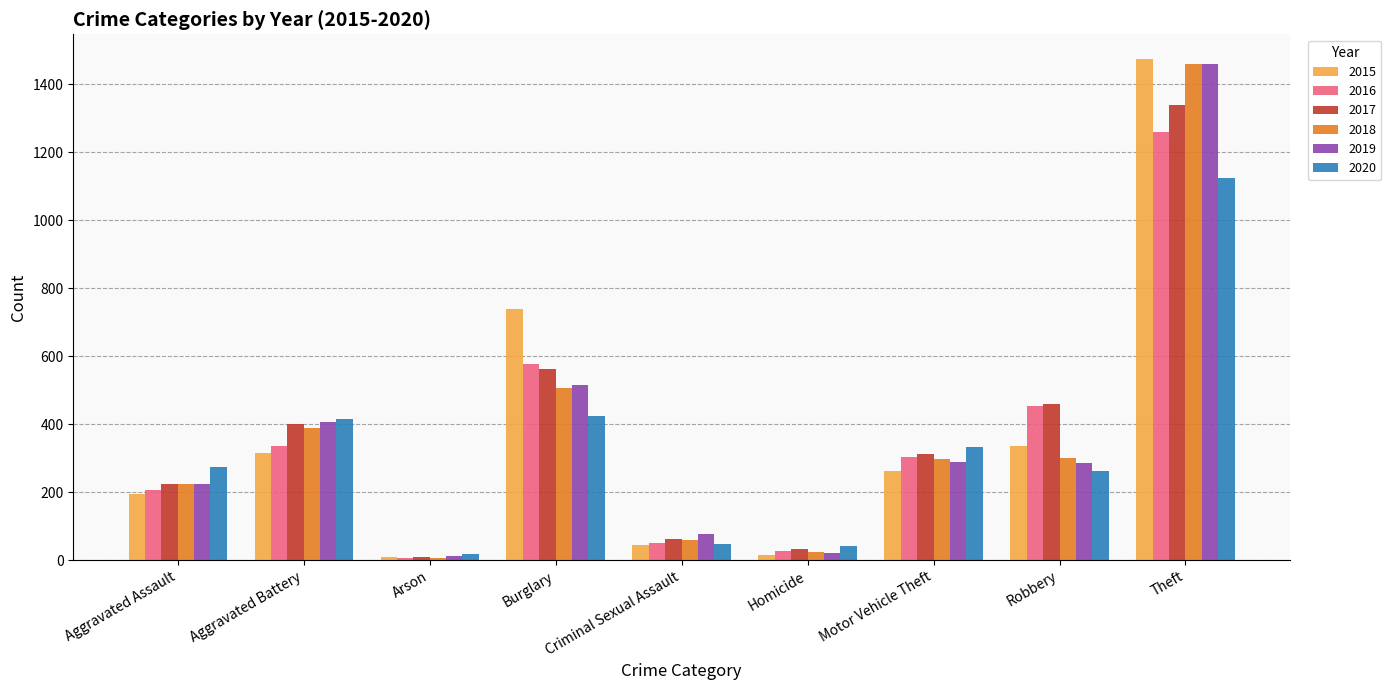

How many values in the 2018 series are below 298?

4